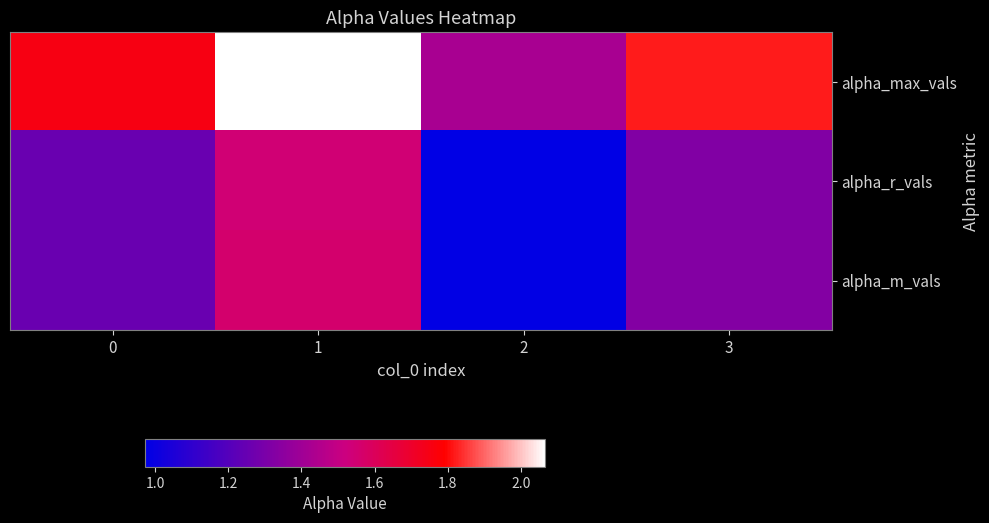

Which series has the largest total across all categories?

alpha_max_vals